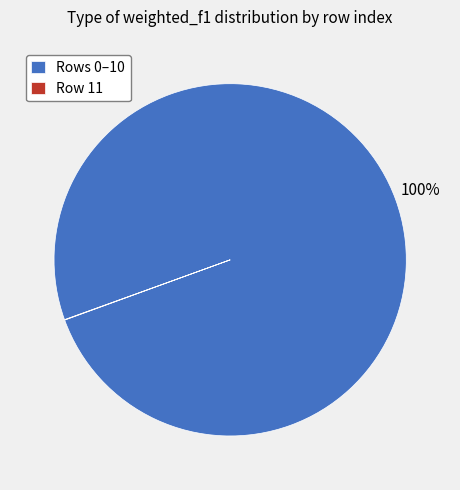

To the nearest percent, what percentage of the pie is Rows 0–10?

100%